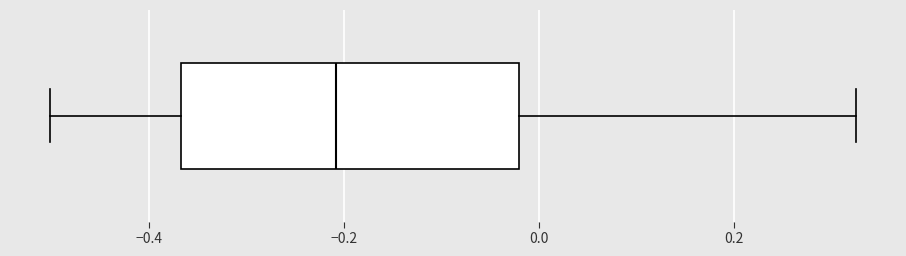

Transcribe this box plot: give where the median line is, the range the box spans, and where the two whiskers end, as read against the x-axis. The values are not printed on the chart, so give them approximately, as read against the axis.

median -0.20, box -0.36 to -0.02, whiskers -0.50 to 0.32